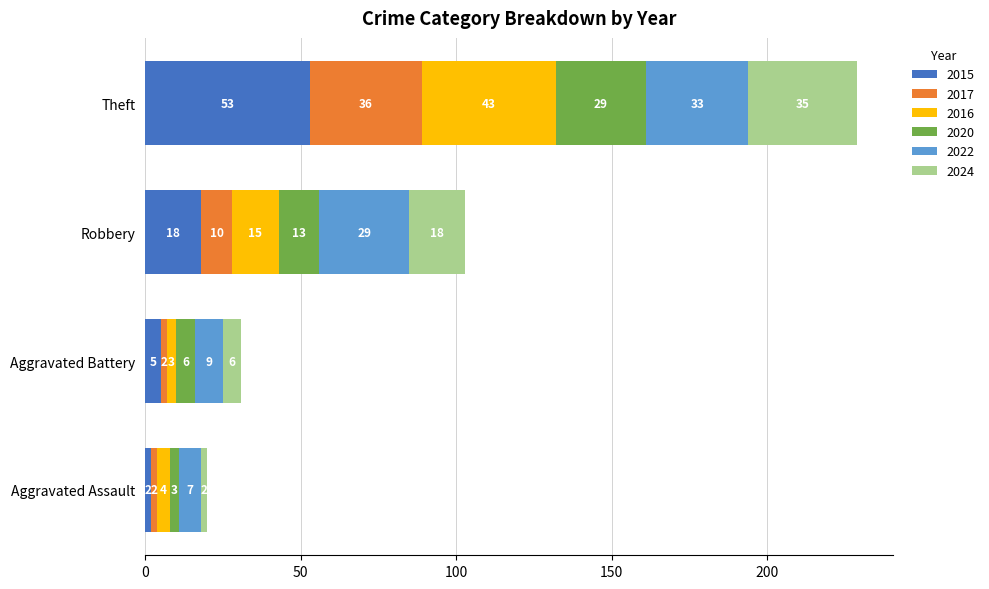

At which category is the sum across all series the highest?

Theft